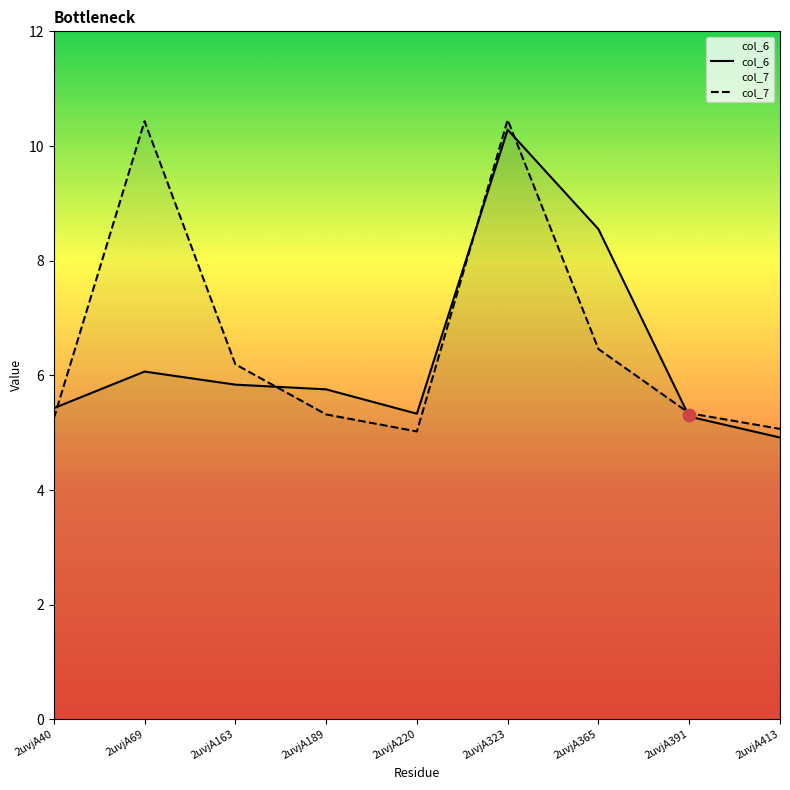

Is the value of col_6 at 2uvjA220 greater than the value of col_7 at 2uvjA163?

No